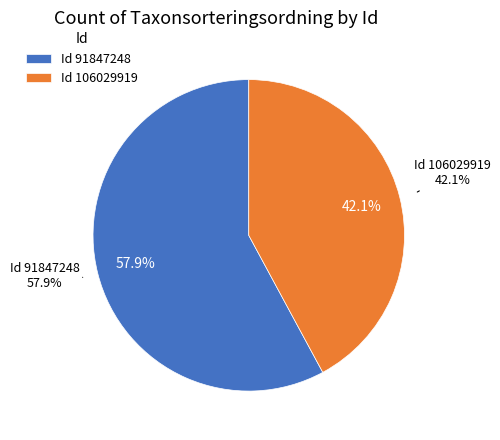

To the nearest percent, what portion does 91847248 represent?

58%